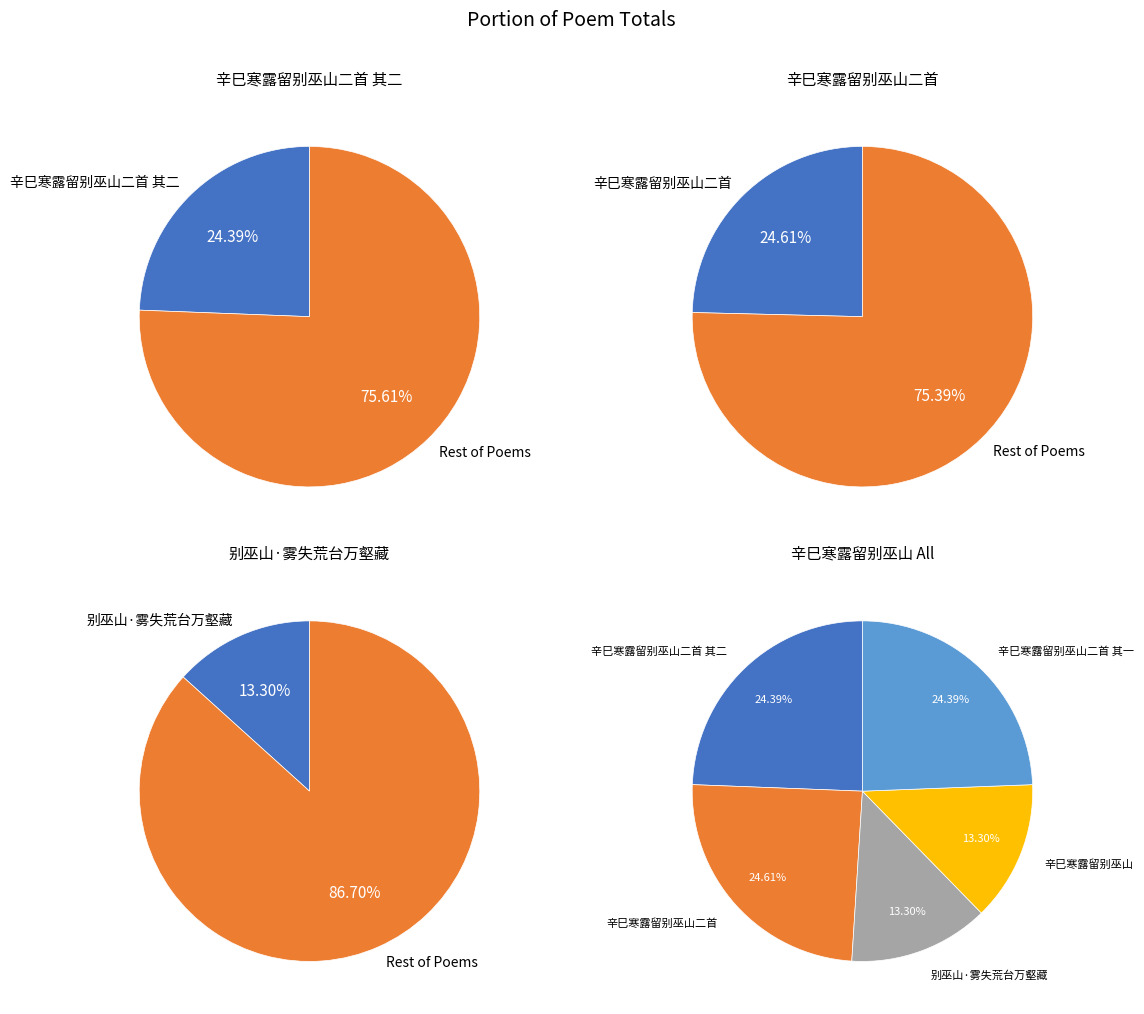

Which category has the biggest portion of the pie?

辛巳寒露留别巫山二首